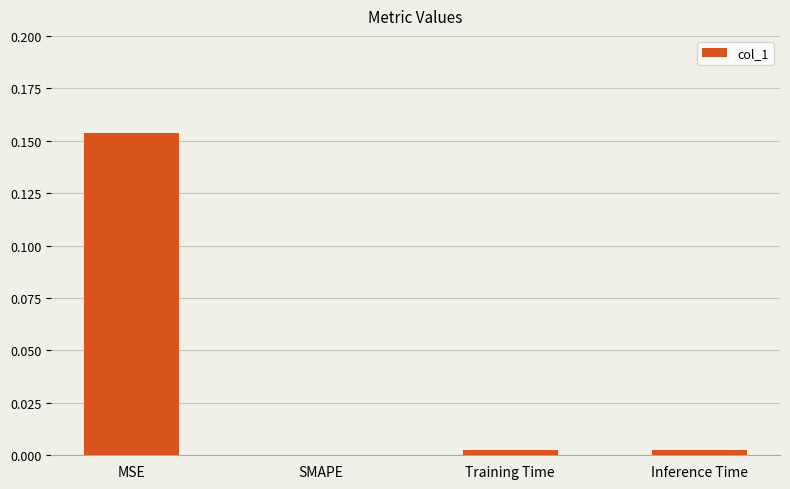

Which category has the highest value across all series?

MSE